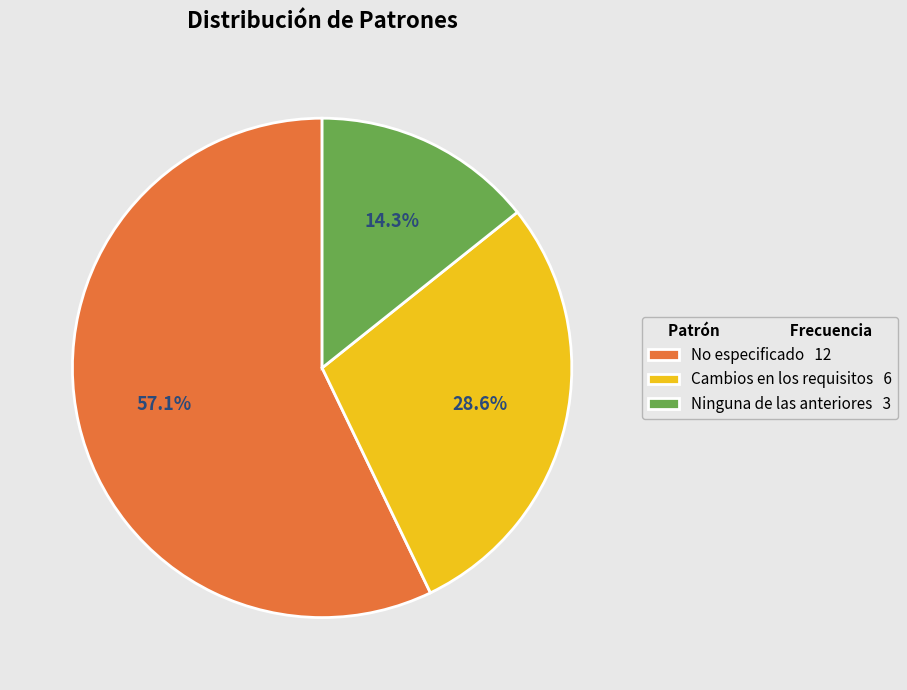

Is it true that No especificado is 49% of the pie?

False